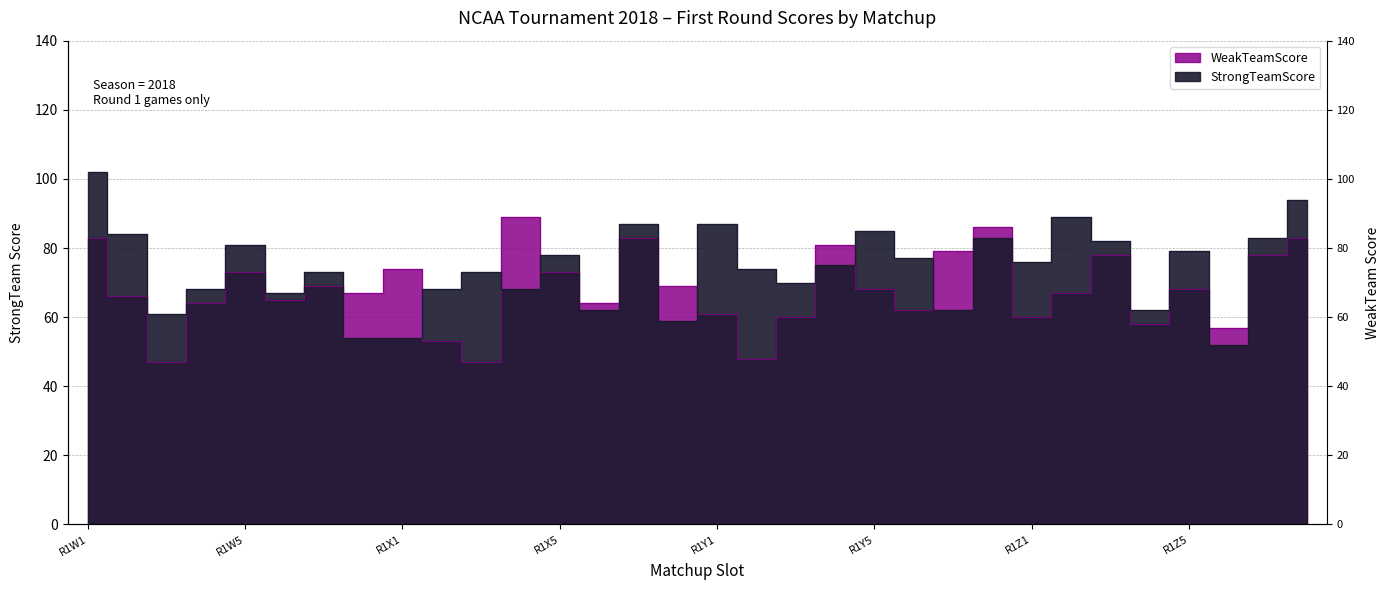

True or false: WeakTeamScore has a value of 83 at R1W1.

True